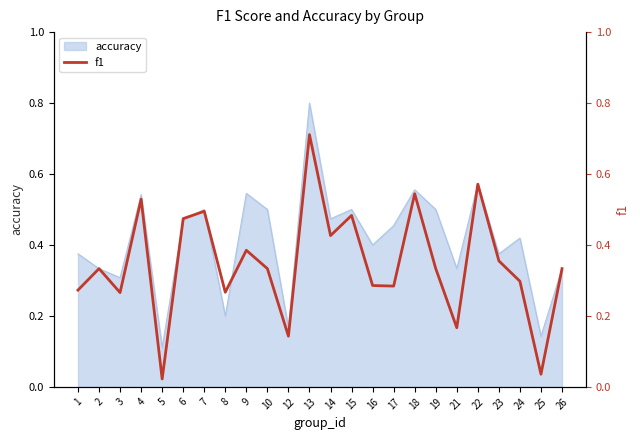

How many data points does each series have?

24